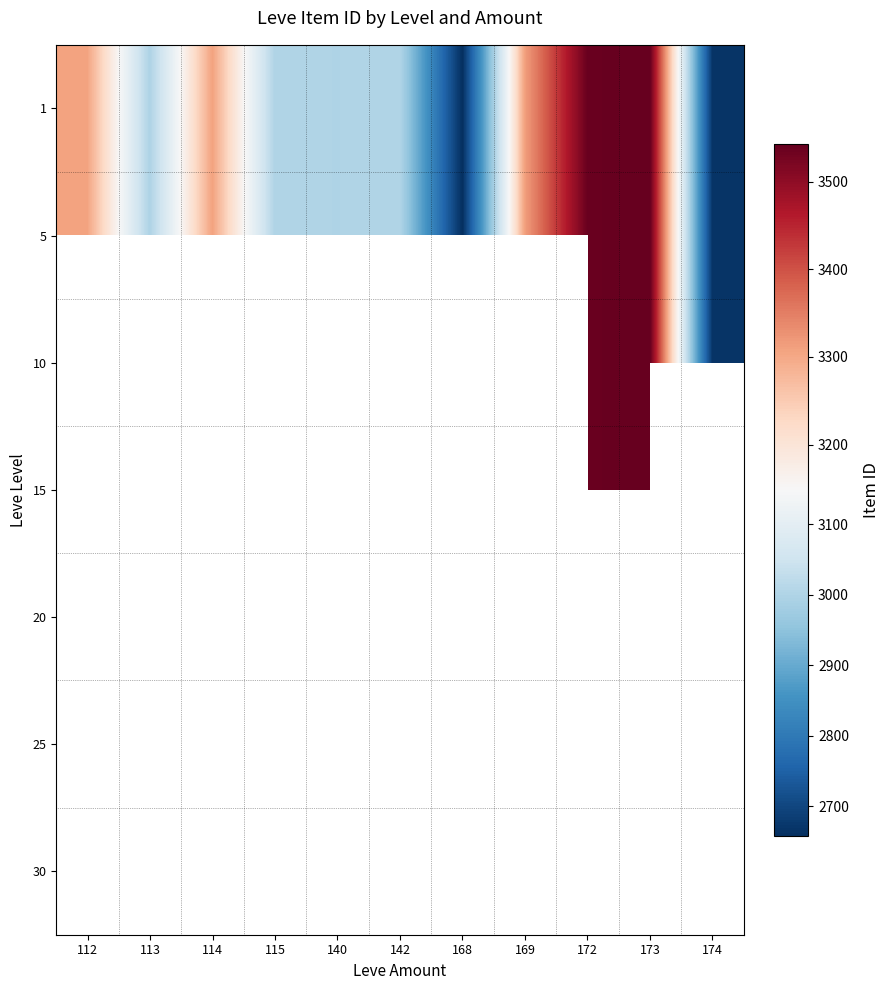

The value of 20 at 168 is 2658.0. True or false?

True